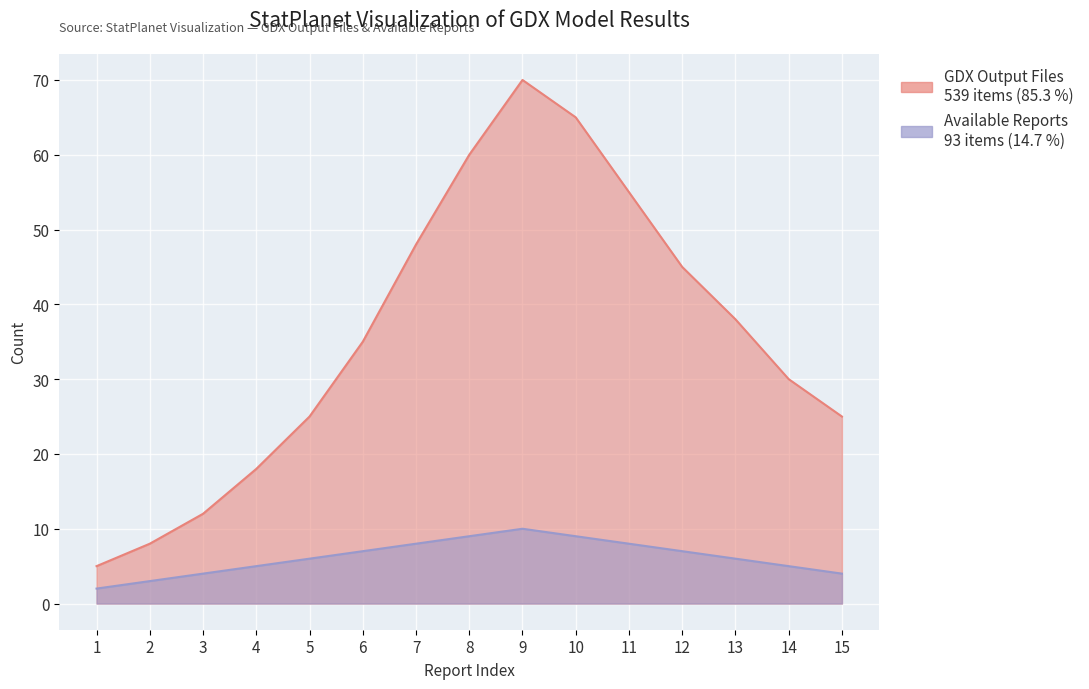

Rank the series by their average value, from lowest to highest.

Available Reports, GDX Output Files